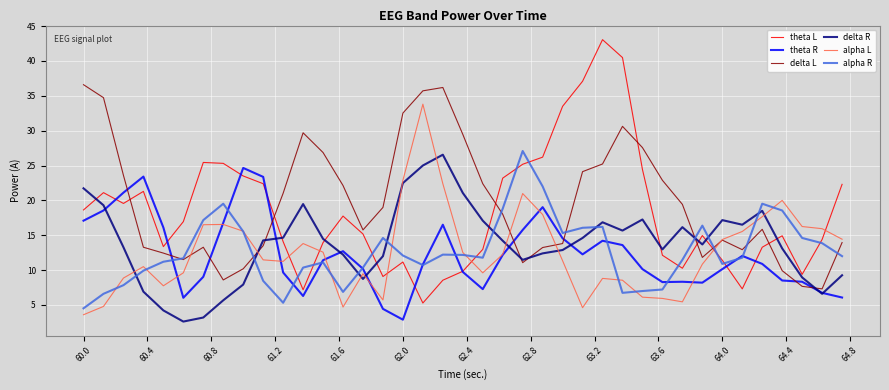

After their last crossing, which series has the higher values: theta R or delta L?

delta L